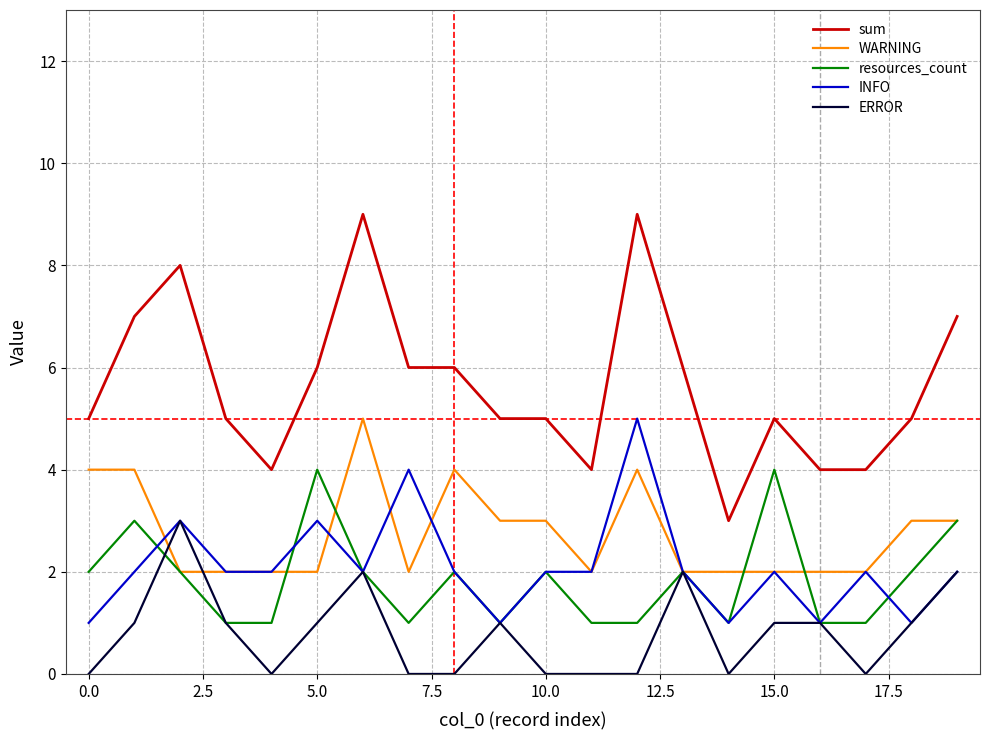

True or false: WARNING and sum cross at least once.

False